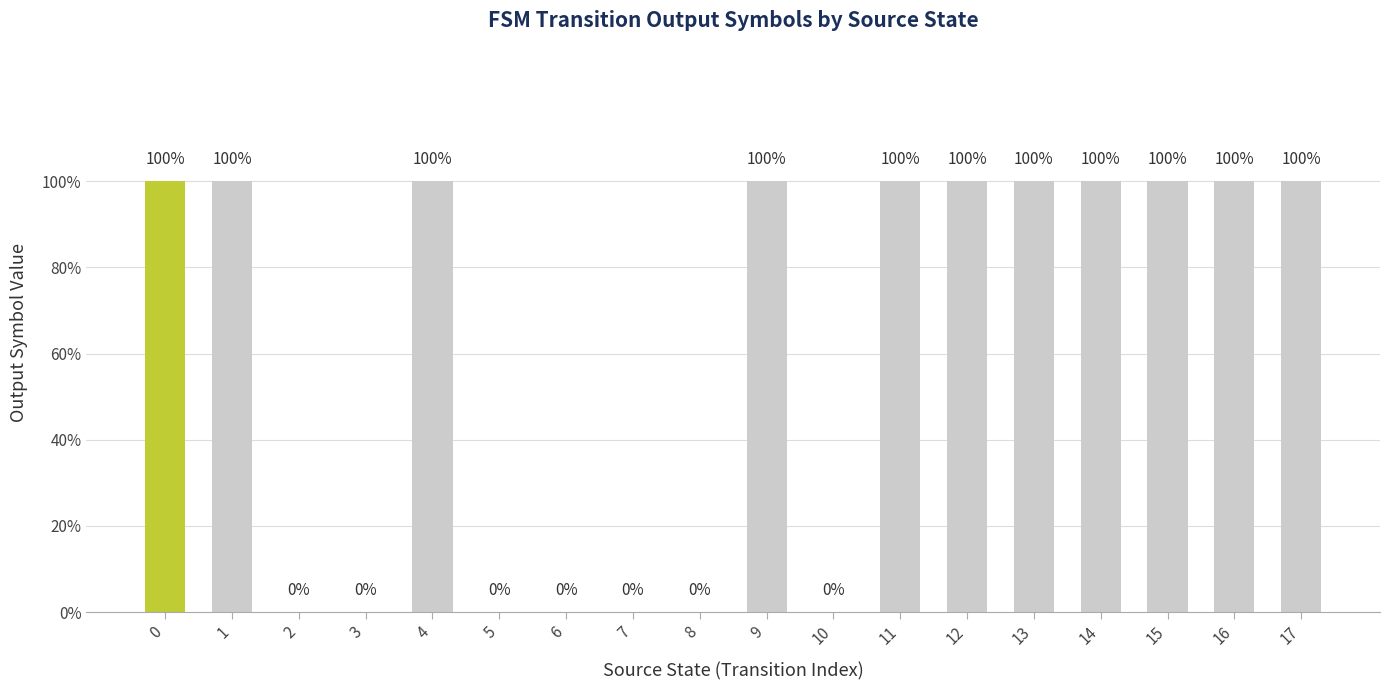

Are the bars horizontal?

No